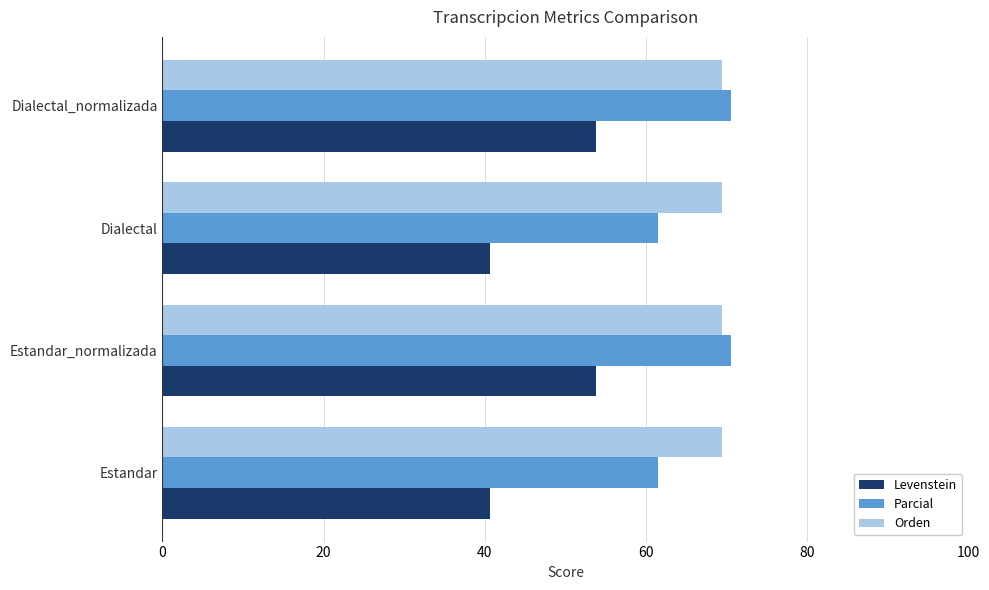

What is the spread (max minus min) of values at Dialectal?

28.8